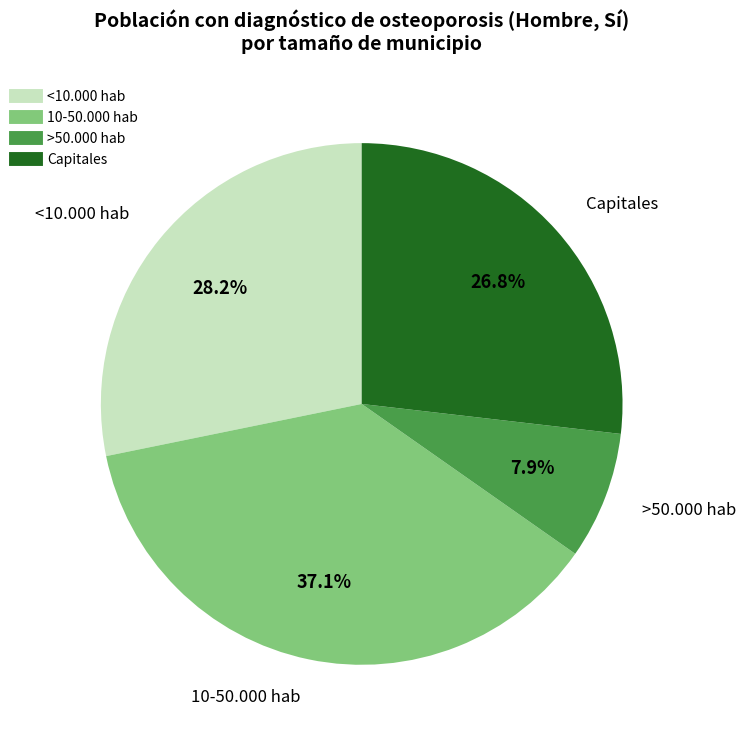

Which has a higher value, 10-50.000 hab or Capitales?

10-50.000 hab